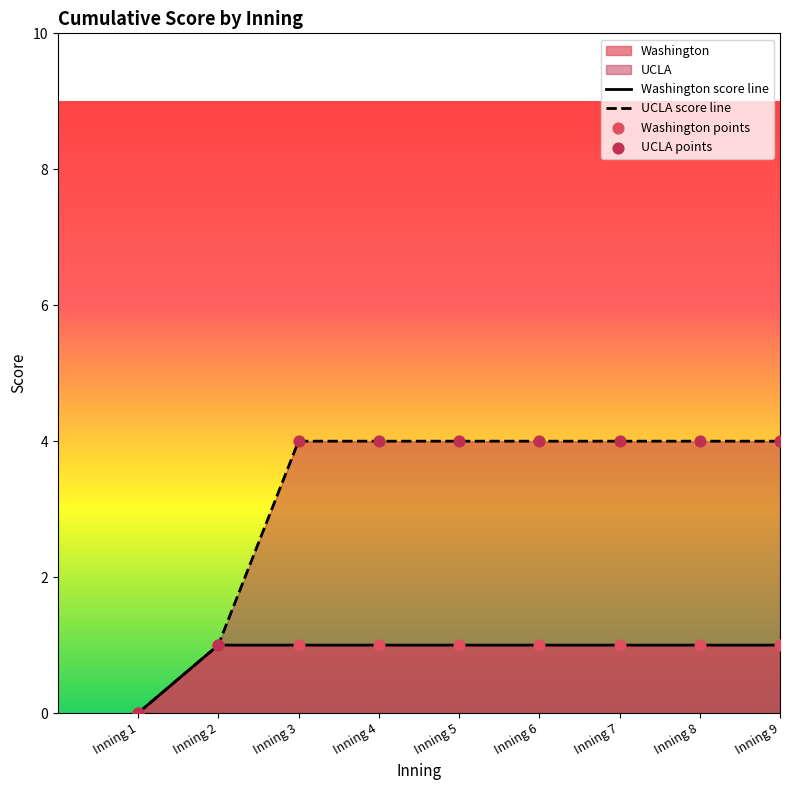

Which series has the largest total across all categories?

UCLA score line